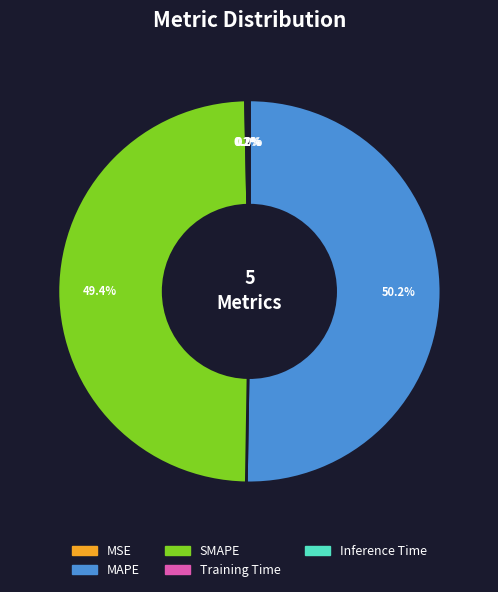

Which category has the biggest portion of the pie?

MAPE